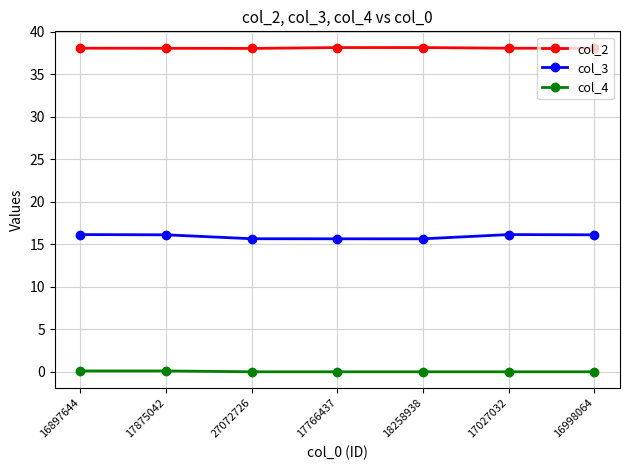

List the series in order of their overall mean, highest first.

col_2, col_3, col_4